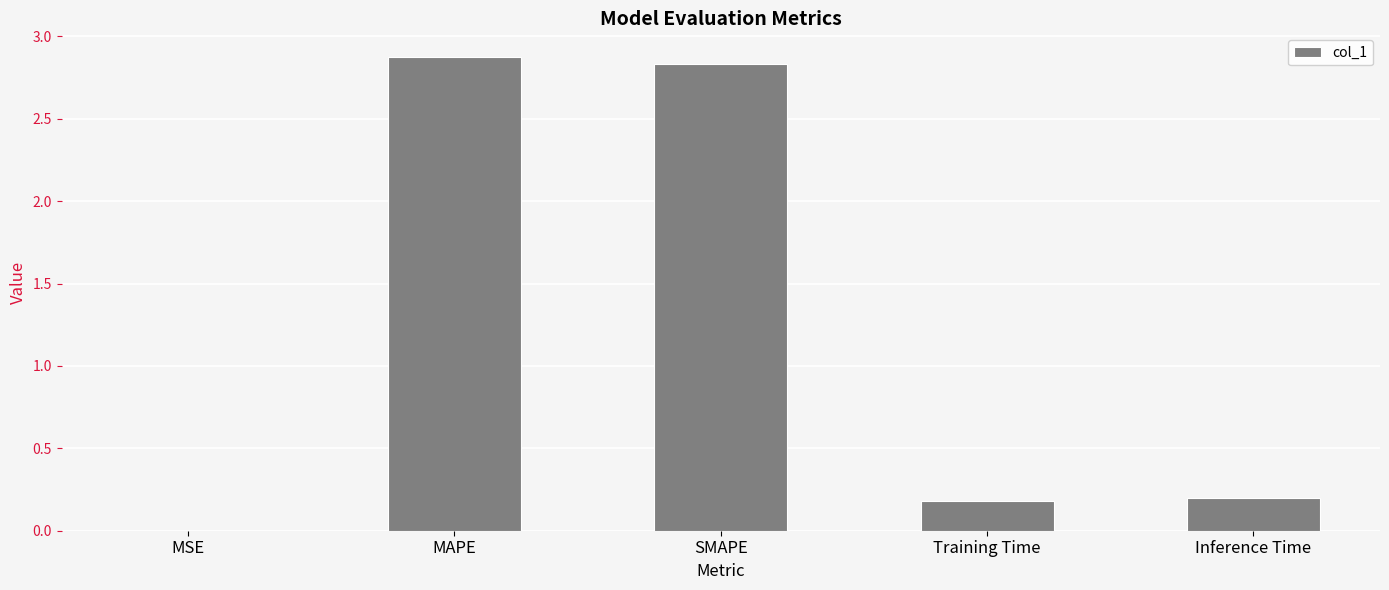

What is the sum of the values at Inference Time and Training Time?

0.4